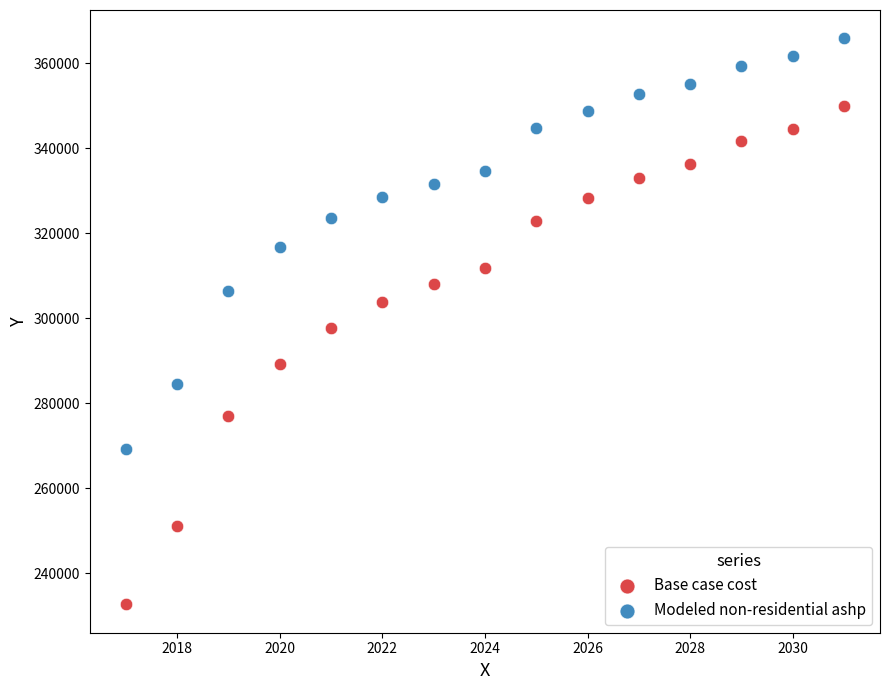

Across all series, what Y value is closest to 299270?

297699.0